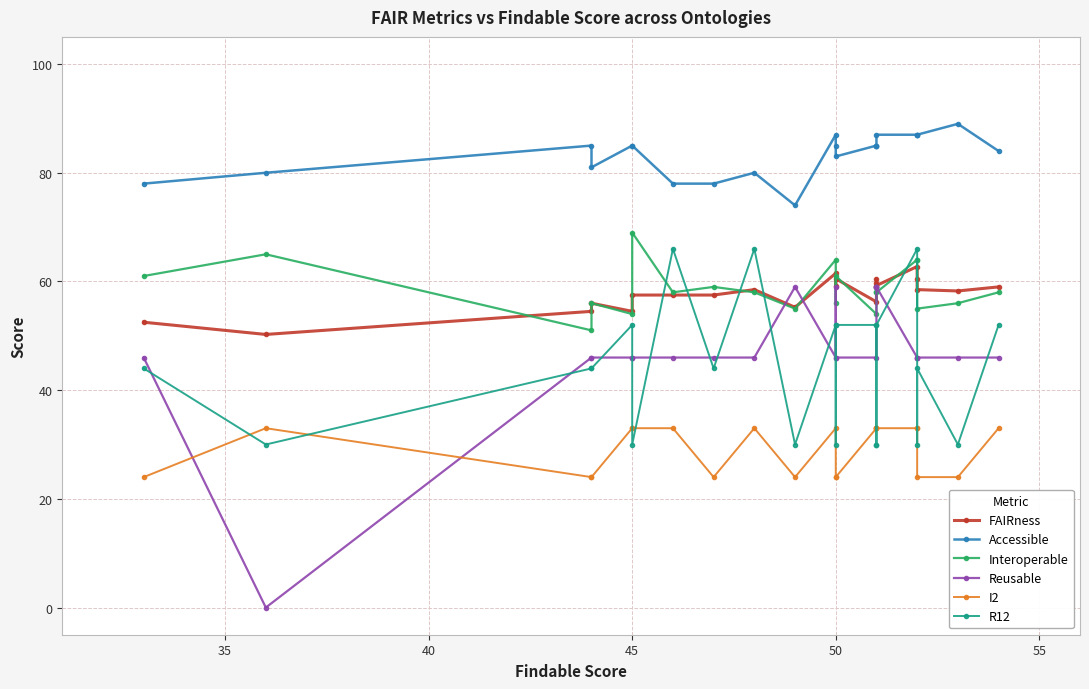

What is the difference between the second highest and minimum values in the Accessible series?

13.0